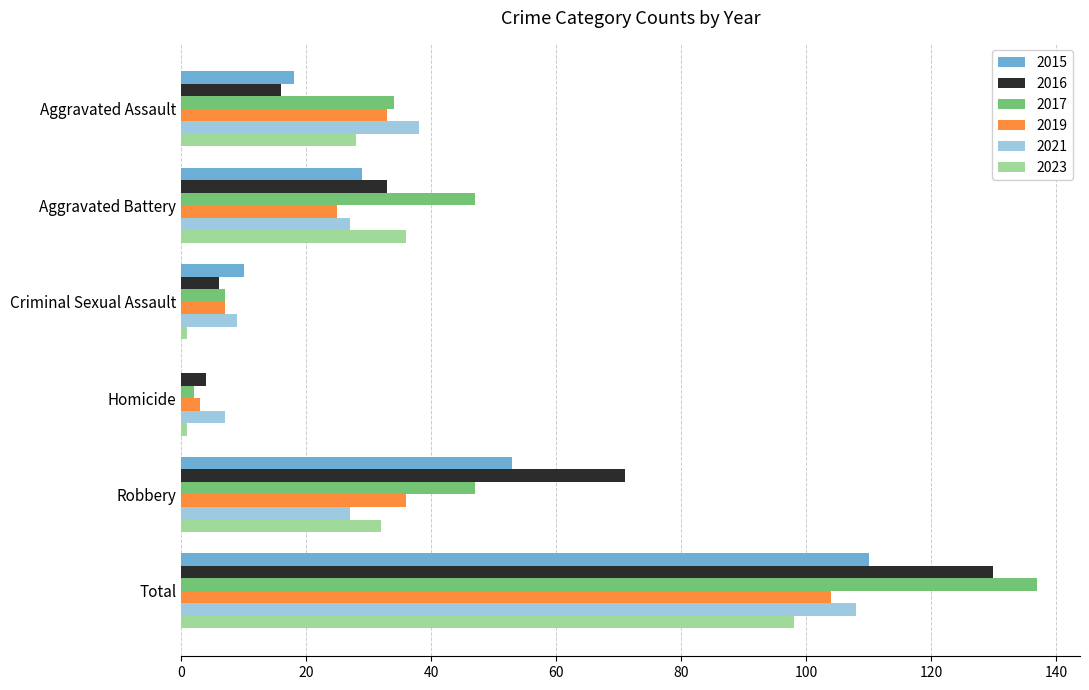

What is the maximum value shown in the chart?

137